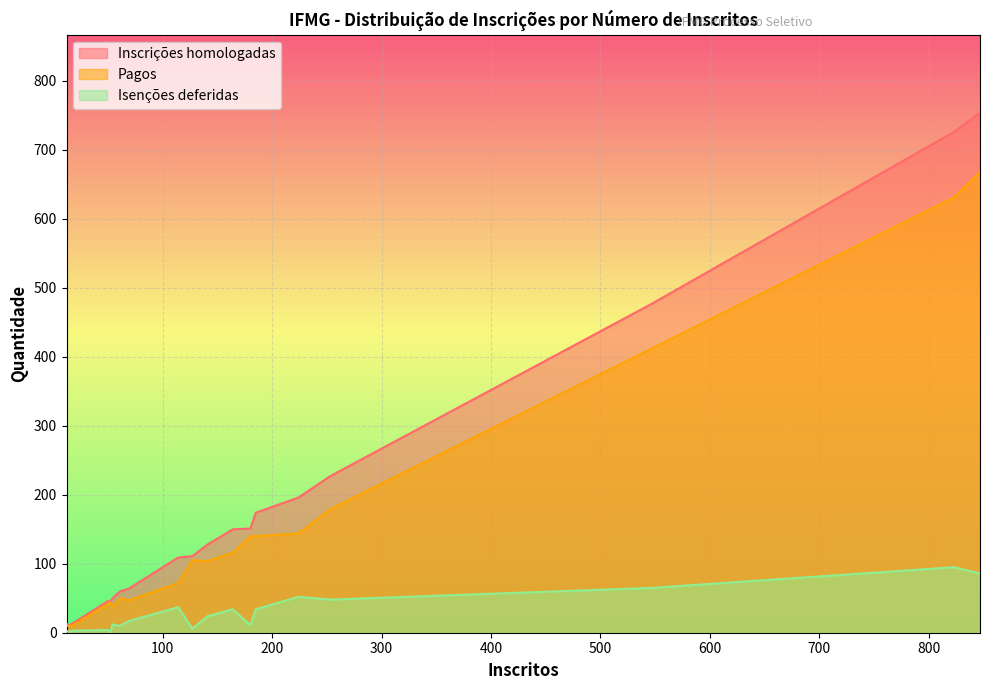

What is the maximum value shown in the chart?

754